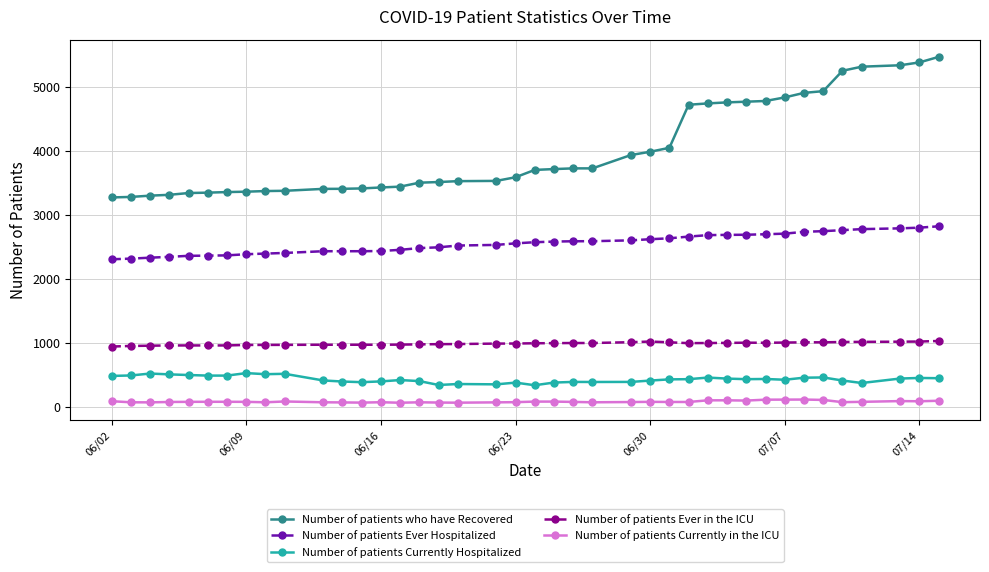

Which series has the widest spread of values?

Number of patients who have Recovered